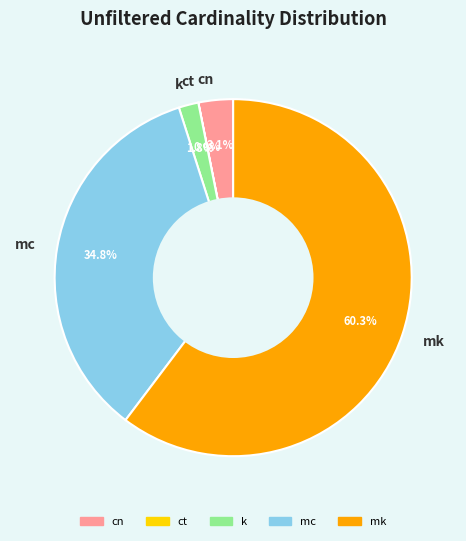

What is the total percentage of cn and k?

4.9%